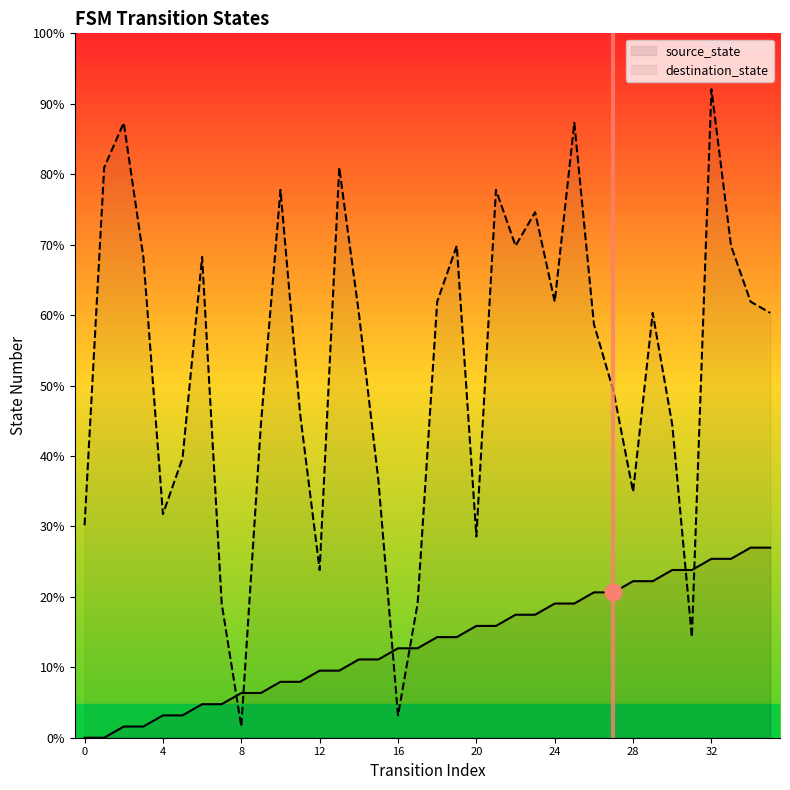

At how many categories does at least one series exceed 23?

25